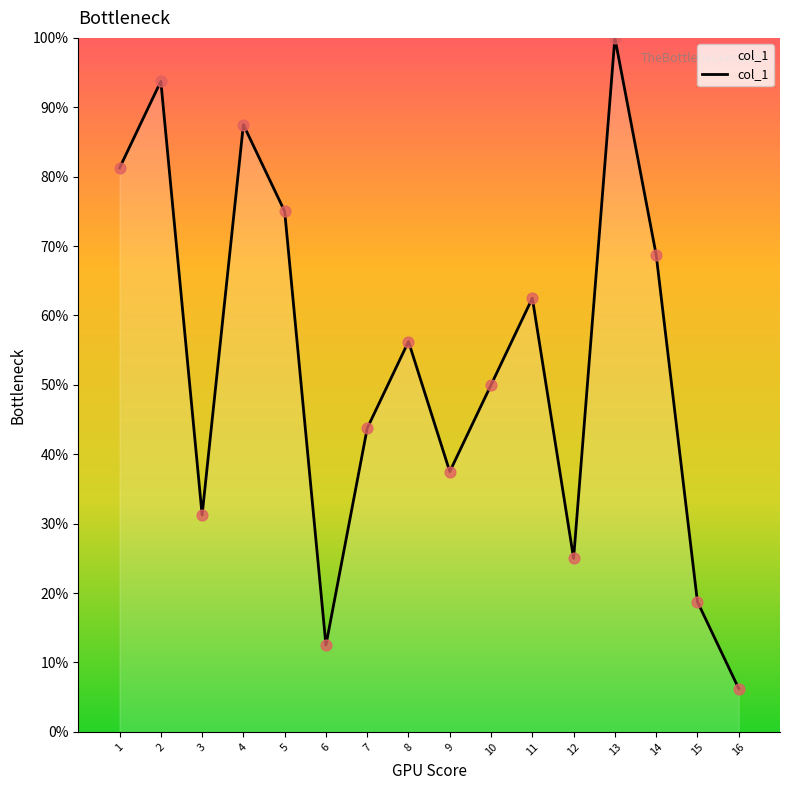

Approximately how many times larger is the value at 6 compared to 7?

0.3